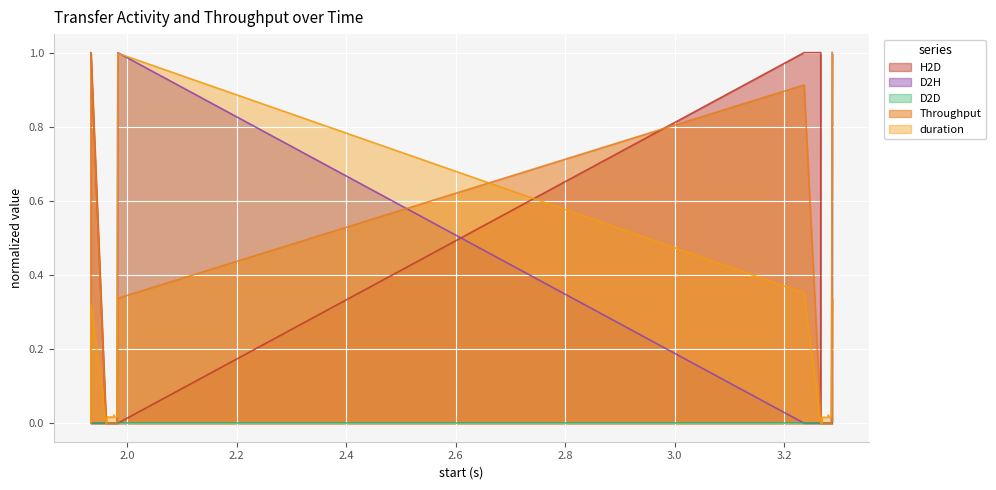

What is the maximum value for duration?

1.0